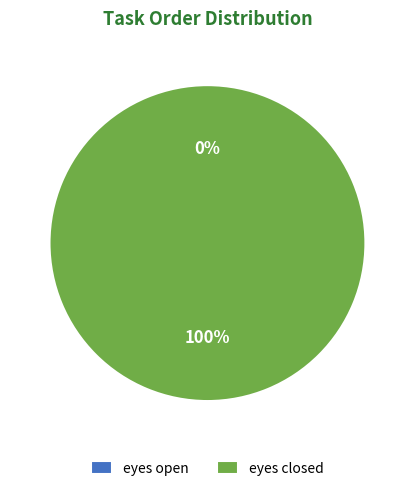

Do eyes closed and eyes open together represent more than half of the pie?

Yes